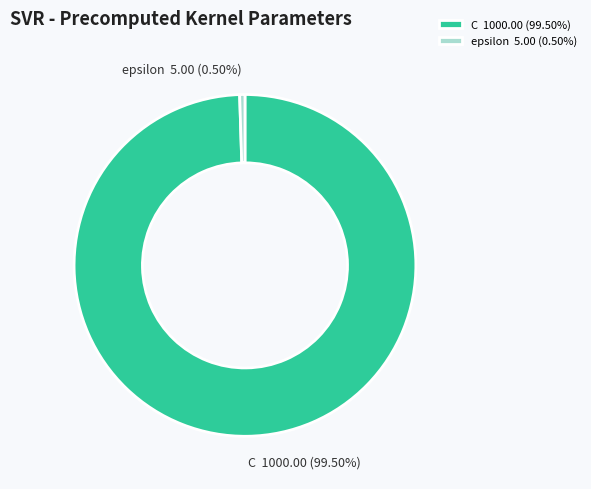

To the nearest percent, what is the average slice percentage?

50%